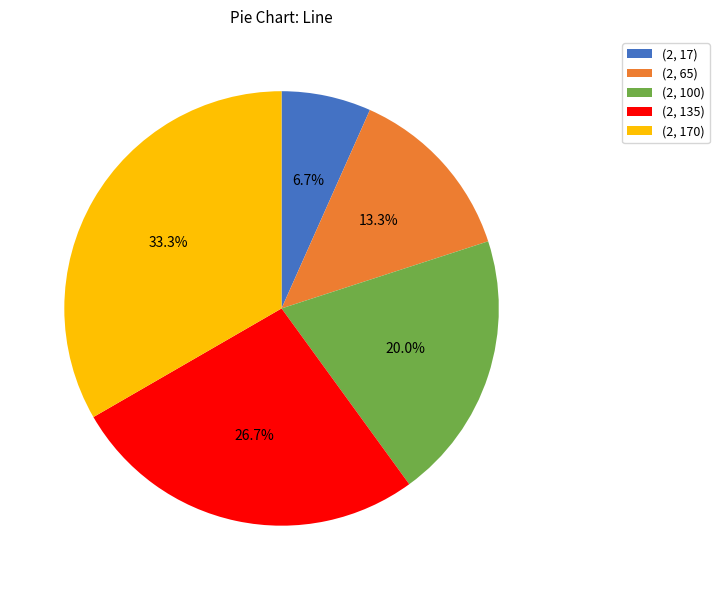

What percentage do (2, 170) and (2, 100) together represent?

53.3%